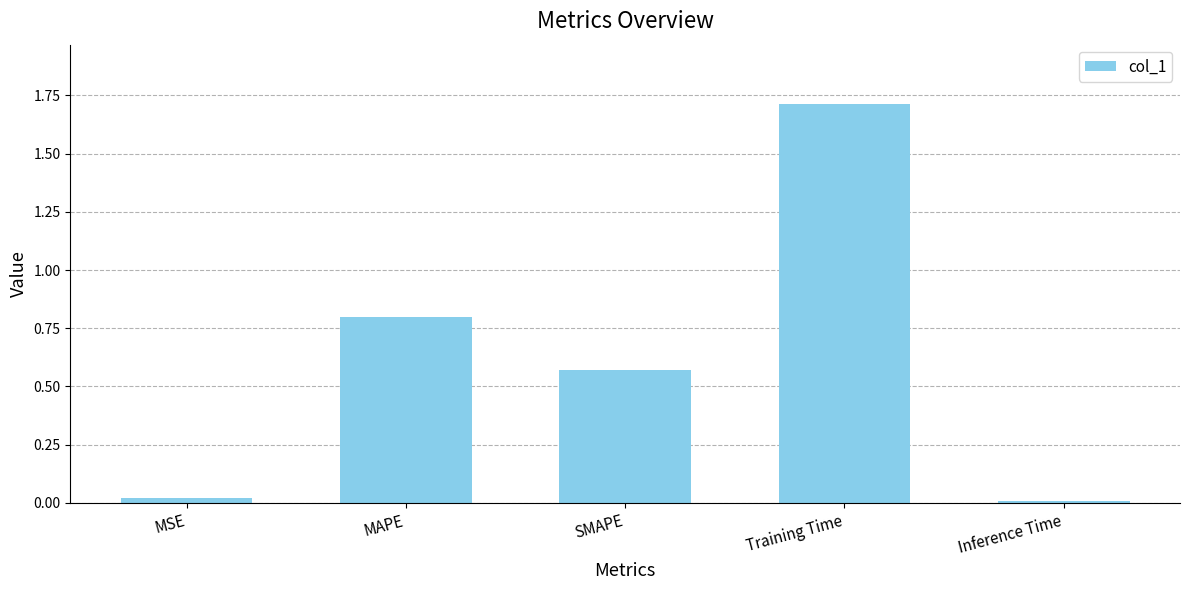

The chart shows a value of 0.7 at Training Time. True or false?

False